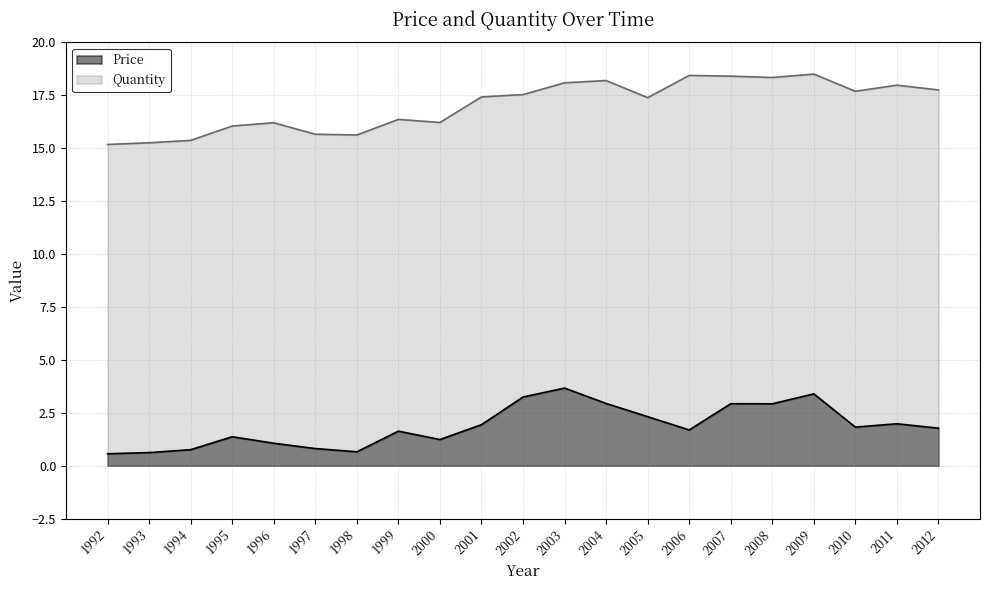

Which has a higher value, 2003 or 2001?

2003